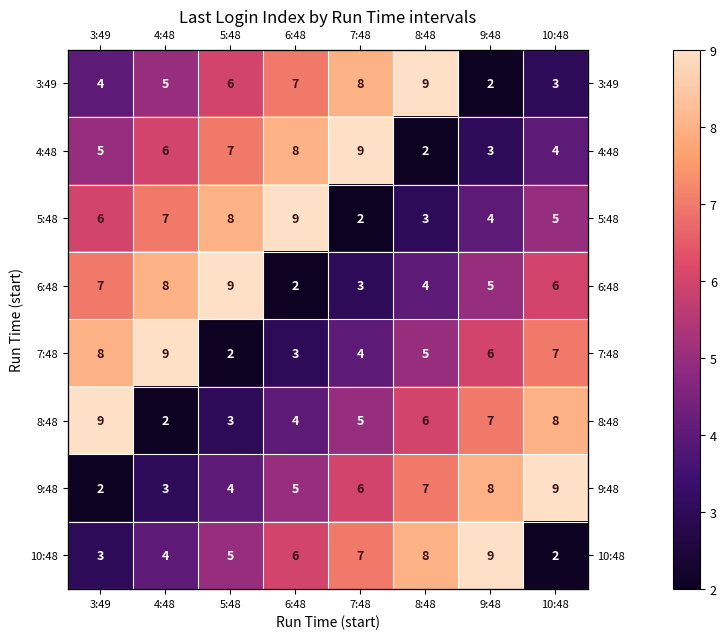

True or false: 5:48 has a value of 3 at 4:48.

False